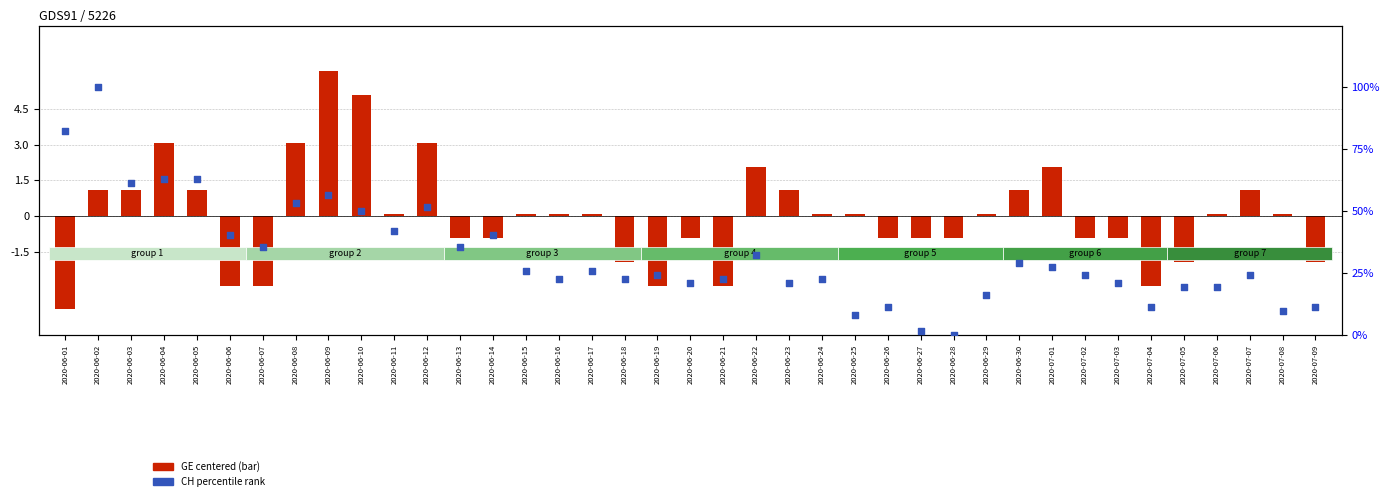

What is the total value across all series at 2020-06-08?

56.3